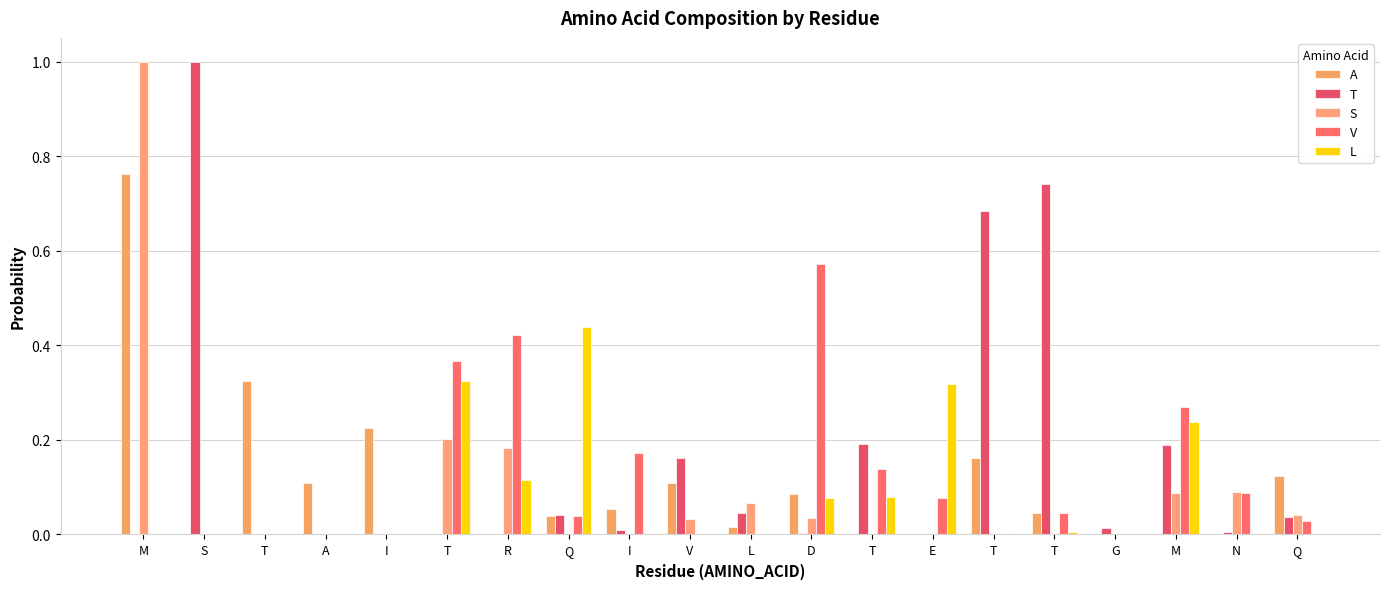

Which series has the widest spread of values?

T